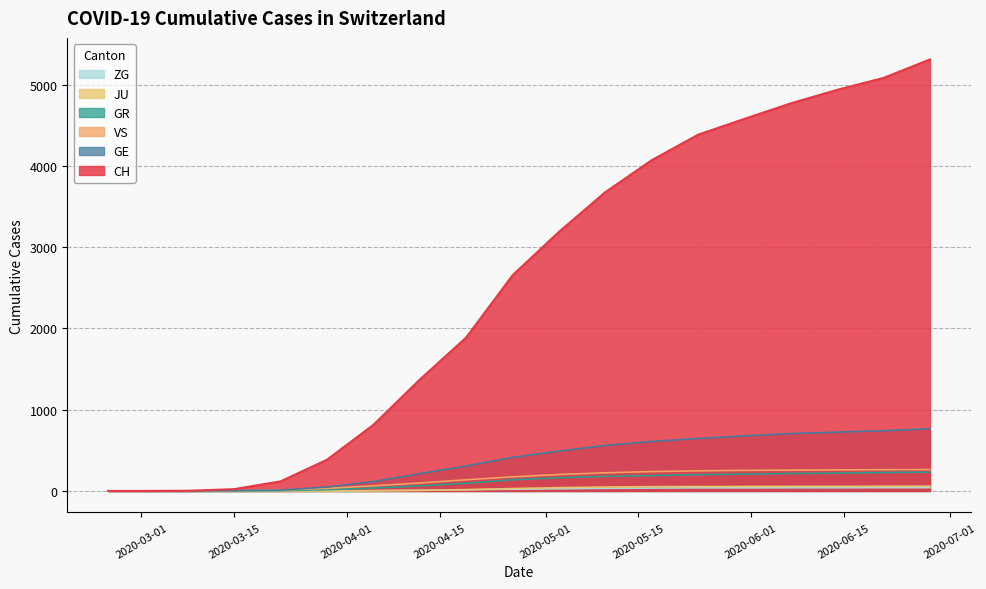

Reading left to right, list all the values displayed in this chart.

CH: 0	0	2	22	118	384	813	1370	1887	2653	3187	3676	4069	4383	4578	4769	4935	5082	5309
GE: 0	0	0	4	10	48	115	213	307	413	490	560	609	645	677	706	723	741	765
GR: 0	0	0	0	4	15	36	62	94	137	162	179	189	200	207	214	219	226	231
JU: 0	0	0	0	0	0	2	7	16	29	40	48	52	54	55	56	56	57	58
VS: 0	0	0	2	11	31	63	97	137	173	202	223	238	247	253	256	259	261	263
ZG: 0	0	0	0	0	1	3	8	14	21	26	32	35	38	38	39	39	40	40